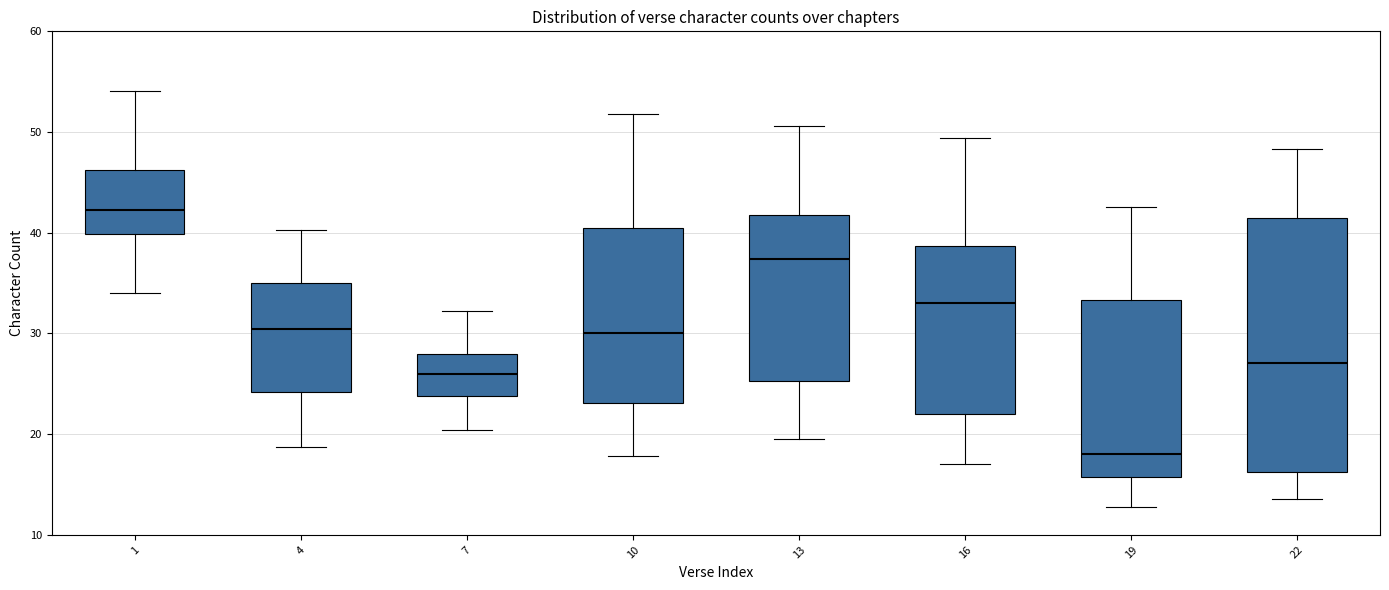

Reading left to right, transcribe this box plot: for each box, give where its median line is, the range the box spans, and where its two whiskers end, as read against the y-axis. The values are not printed on the chart, so give them approximately, as read against the axis.

1: median 42, box 40 to 46, whiskers 34 to 54
4: median 30, box 24 to 35, whiskers 19 to 40
7: median 26, box 24 to 28, whiskers 20 to 32
10: median 30, box 23 to 41, whiskers 18 to 52
13: median 37, box 25 to 42, whiskers 20 to 51
16: median 33, box 22 to 39, whiskers 17 to 49
19: median 18, box 16 to 33, whiskers 13 to 43
22: median 27, box 16 to 41, whiskers 14 to 48